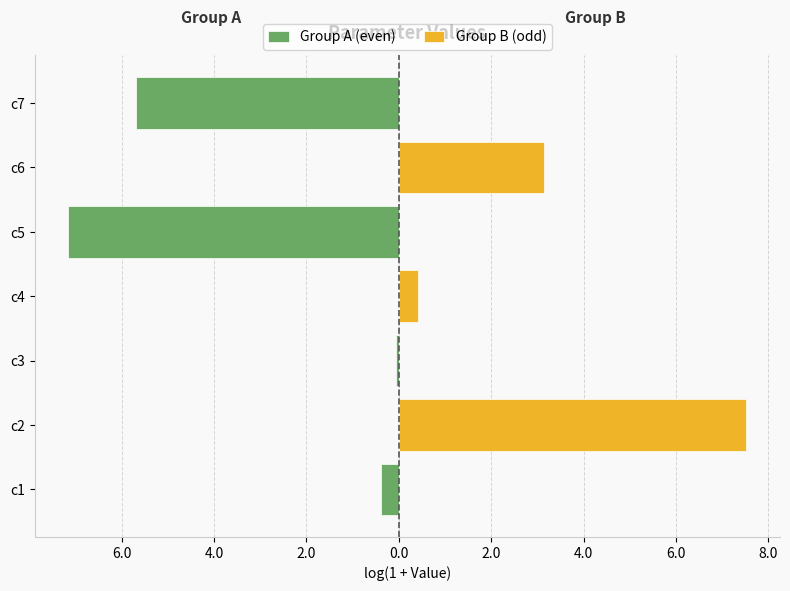

What is the average value of the Group A (even) series?

-1.9